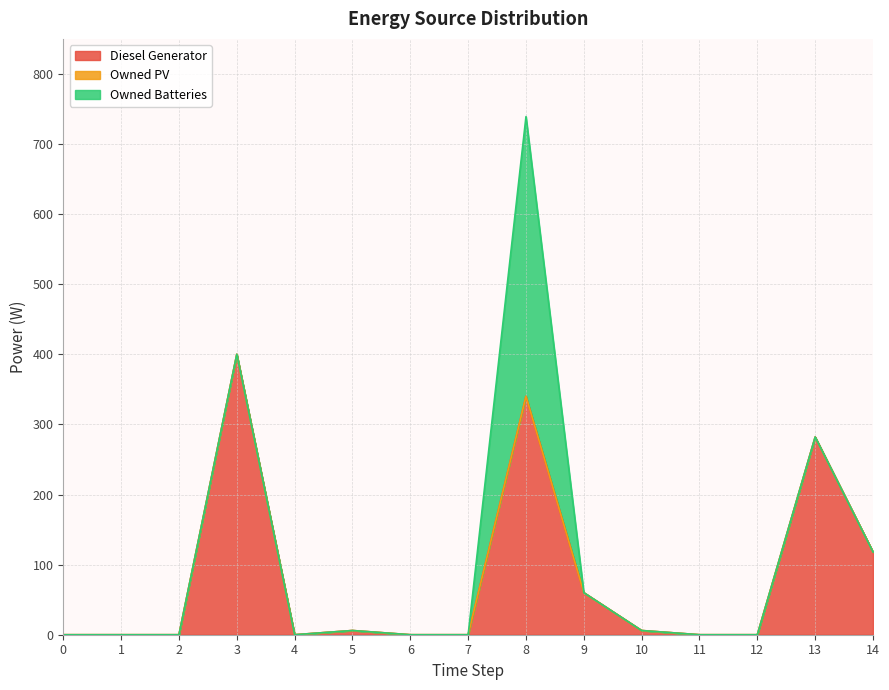

List the labels in order of Diesel Generator value, smallest first.

0, 1, 2, 4, 6, 7, 11, 12, 5, 10, 9, 14, 13, 8, 3